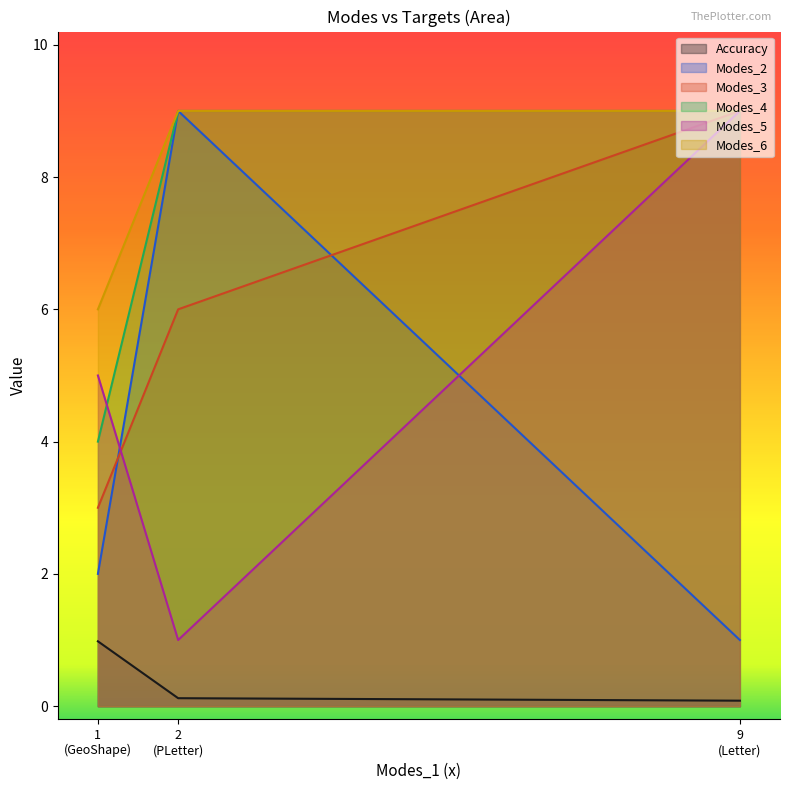

What is the greatest value displayed?

9.0